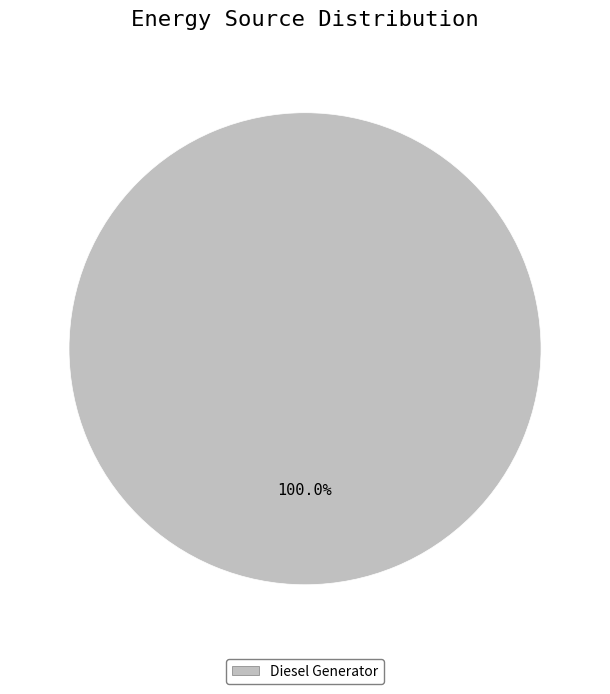

Is there any slice that represents more than half of the pie?

Yes